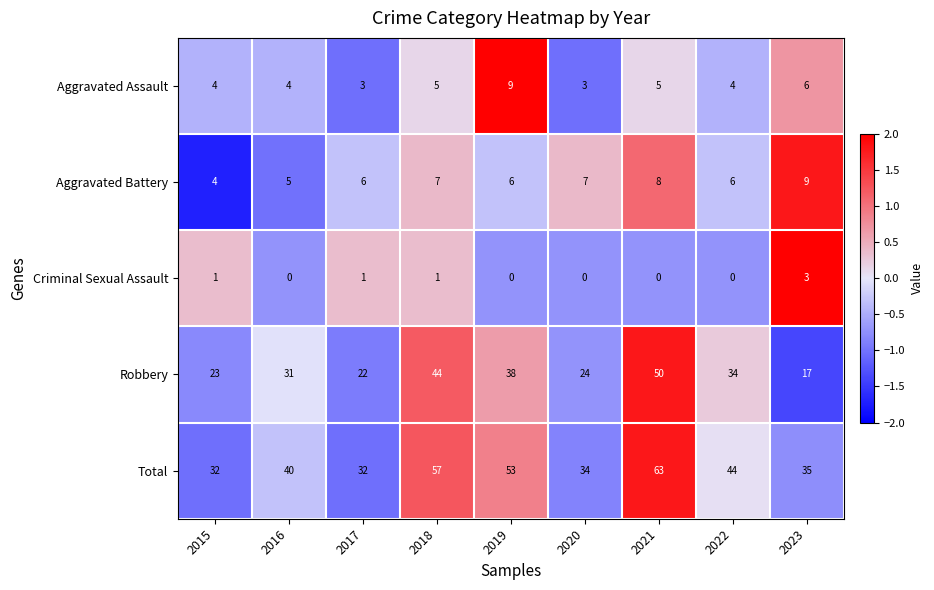

Is it true that Aggravated Assault equals 3 at 2020?

True